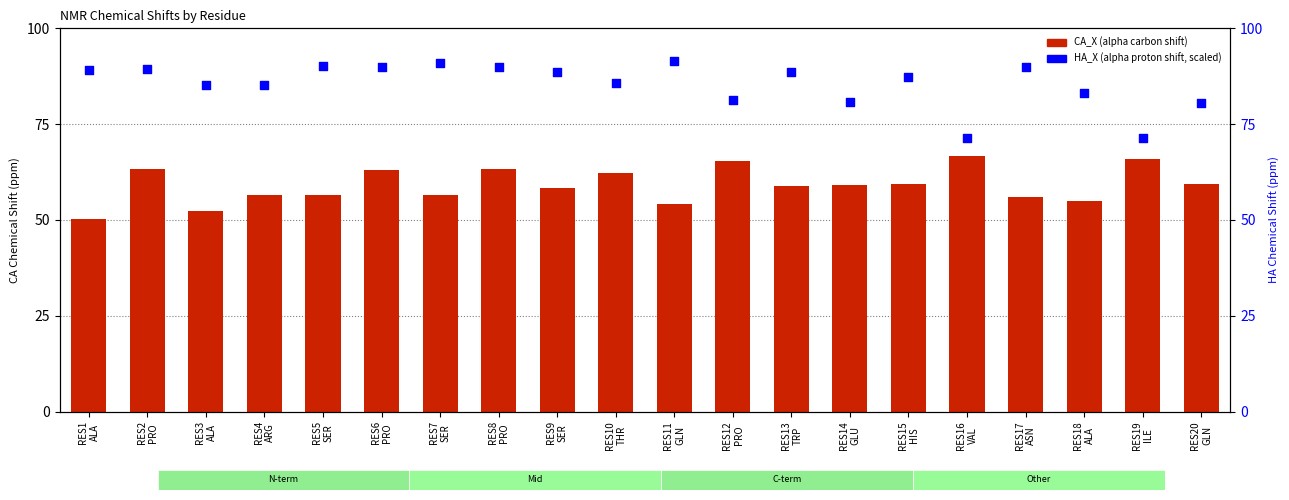

At which category is the sum across all series the highest?

RES8
PRO